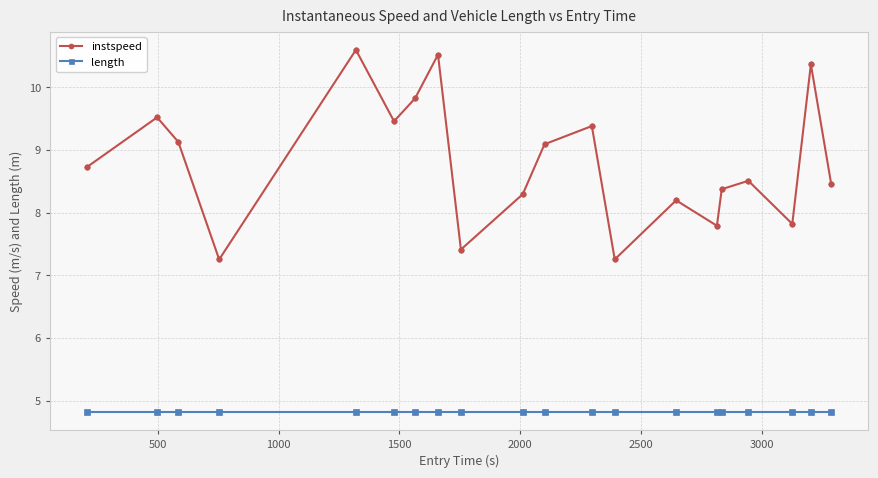

List the series in order of their overall mean, highest first.

instspeed, length